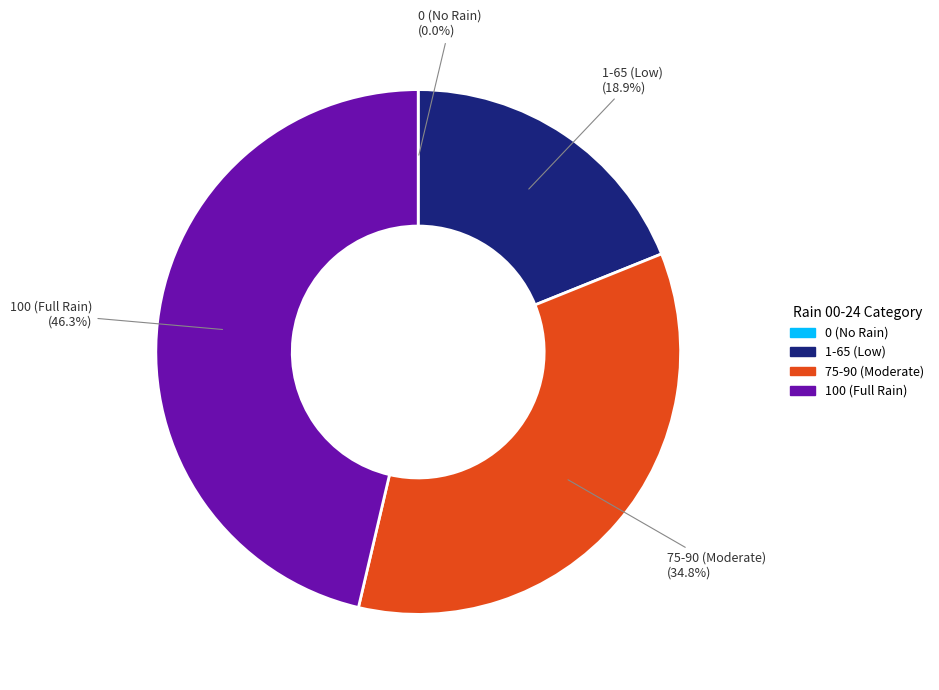

Is there any slice that represents more than half of the pie?

No